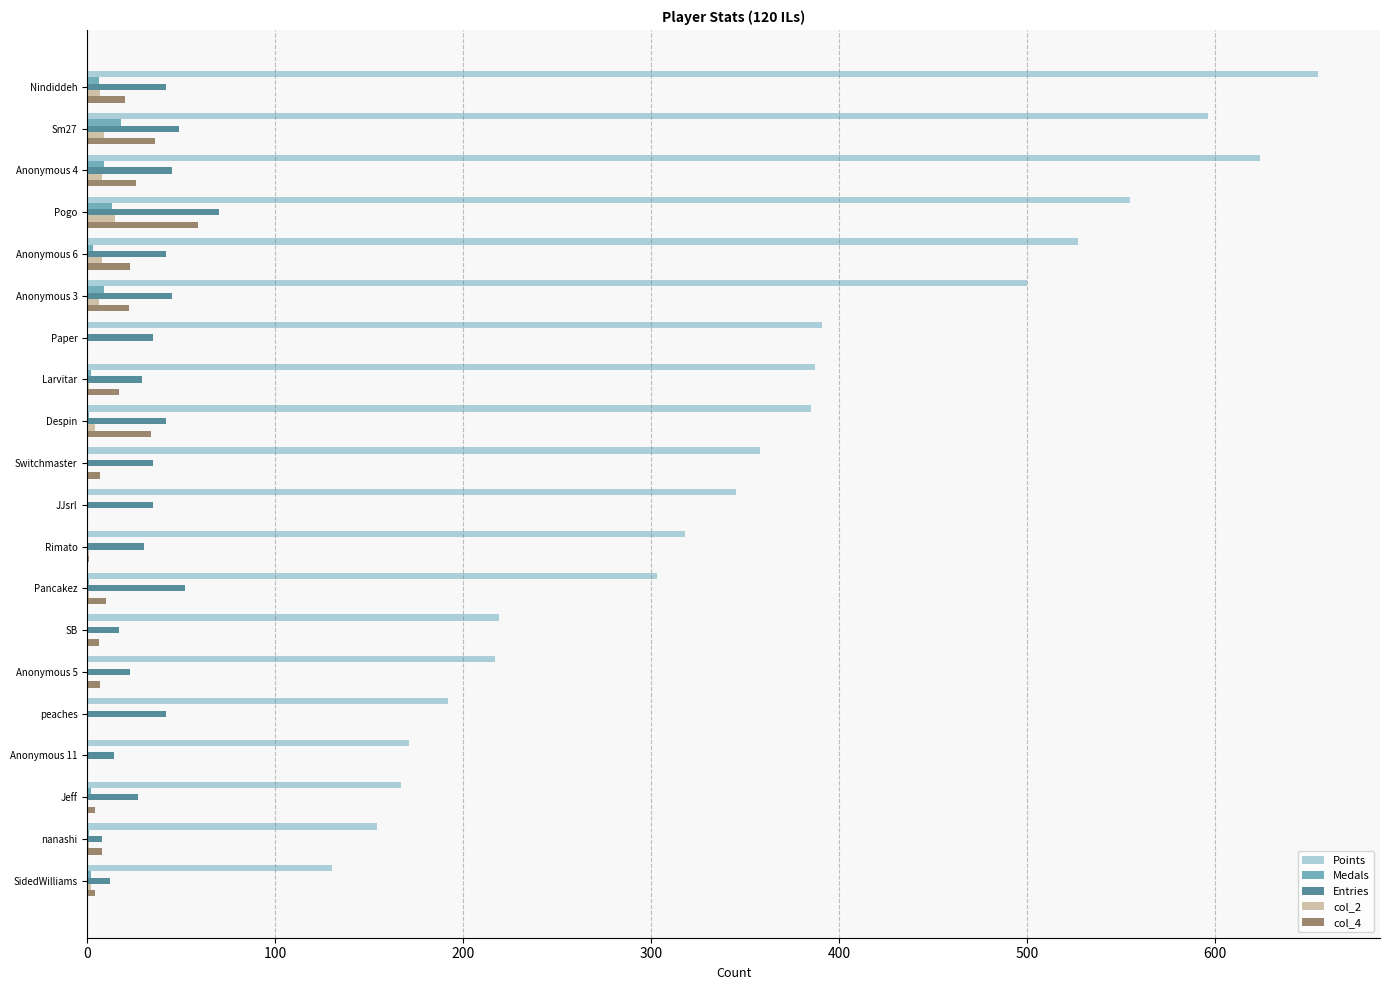

Count the number of categories in the chart.

20